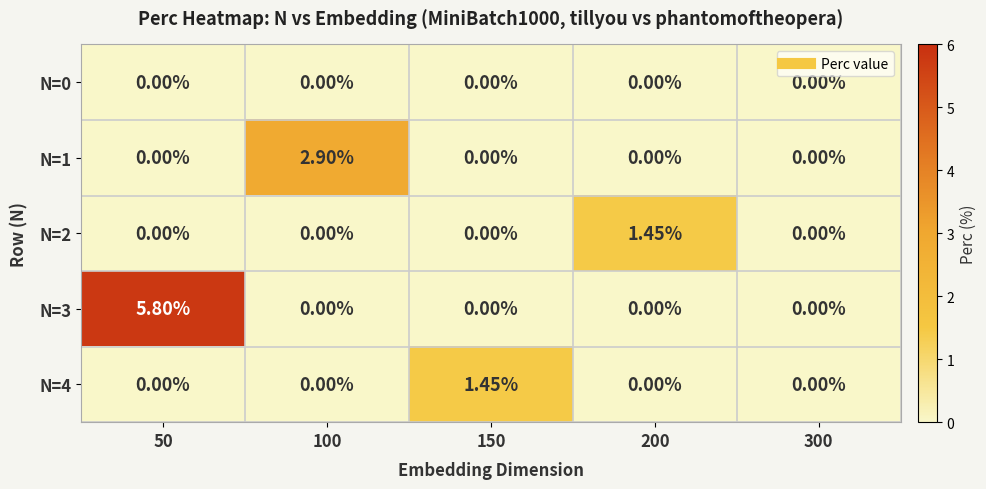

Is the value of N=1 at 100 greater than the value of N=2 at 300?

Yes